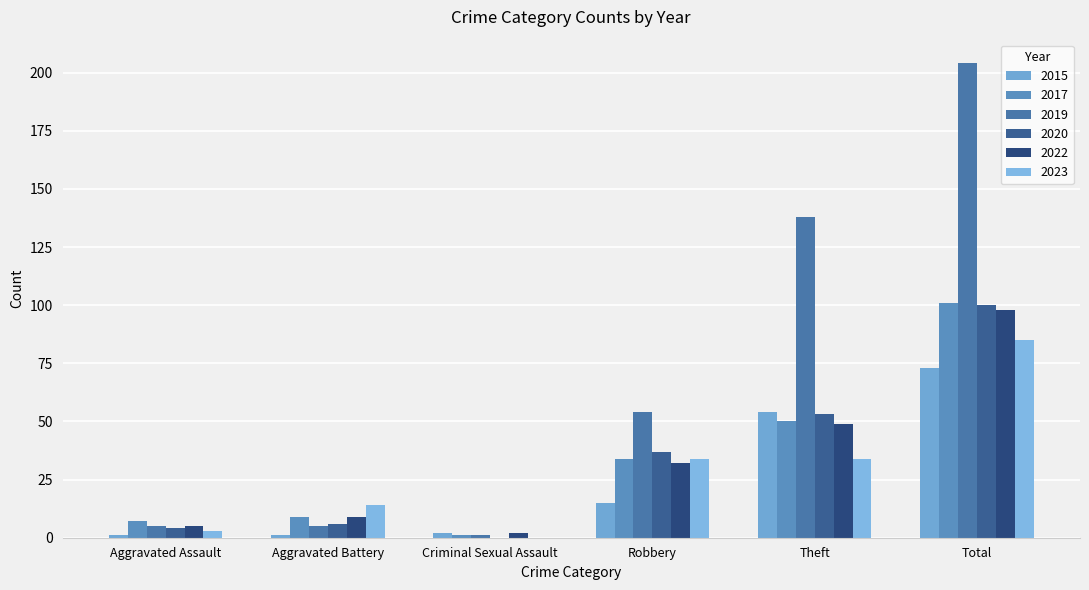

Rank the series at Robbery from lowest to highest value.

2015, 2022, 2017, 2023, 2020, 2019